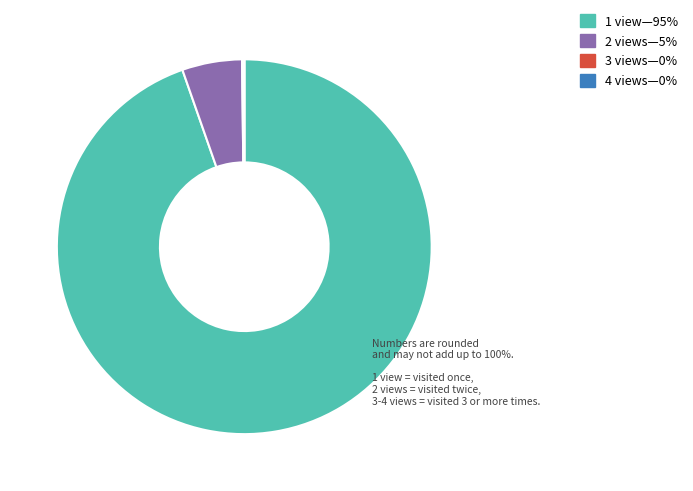

True or false: 2 accounts for 11% of the total.

False